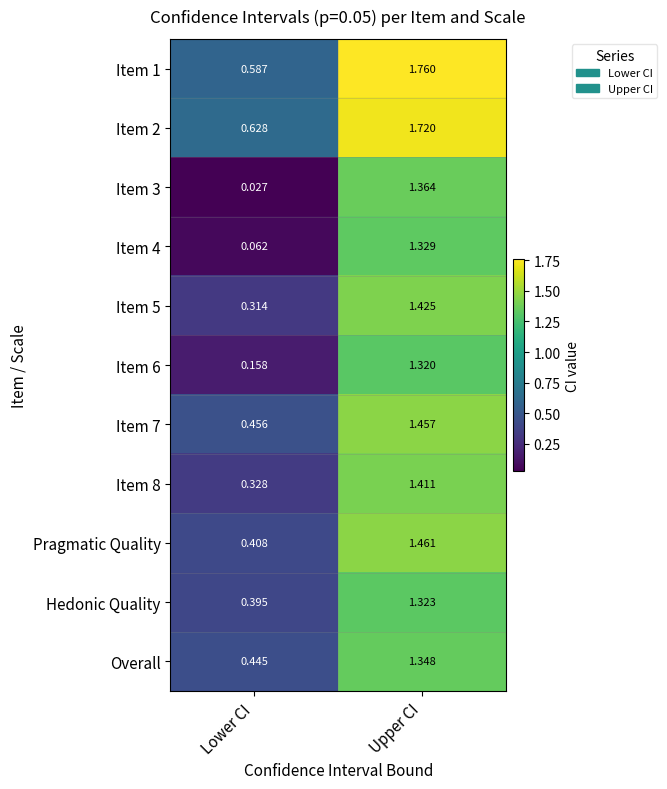

At which category is the sum across all series the highest?

Upper CI